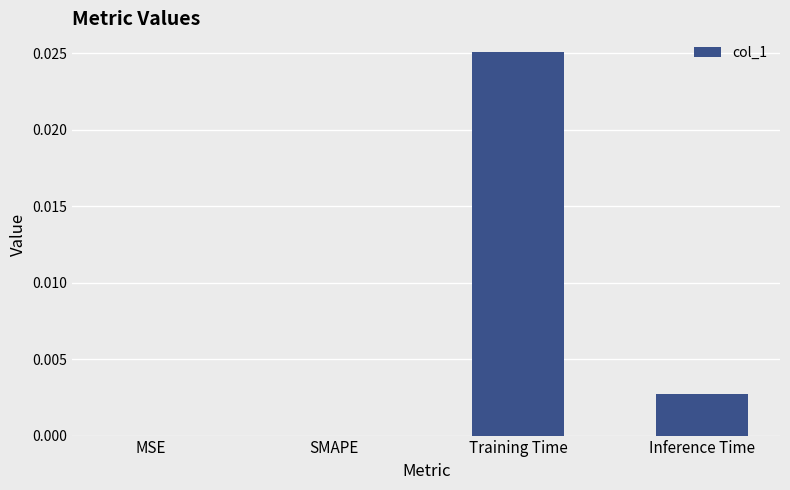

True or false: the data shows 0.0 at Training Time.

True